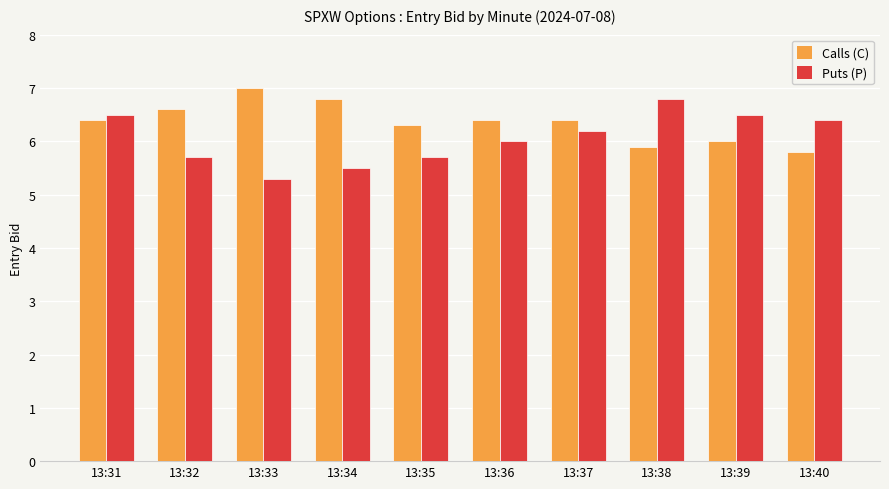

Reading right to left, transcribe all the data shown in this chart.

Calls (C): 13:40=5.8	13:39=6.0	13:38=5.9	13:37=6.4	13:36=6.4	13:35=6.3	13:34=6.8	13:33=7.0	13:32=6.6	13:31=6.4
Puts (P): 13:40=6.4	13:39=6.5	13:38=6.8	13:37=6.2	13:36=6.0	13:35=5.7	13:34=5.5	13:33=5.3	13:32=5.7	13:31=6.5